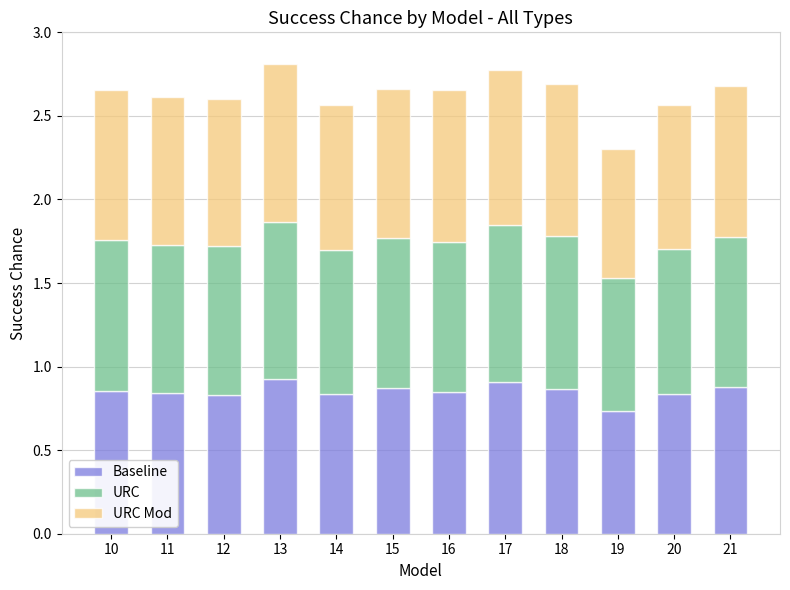

At which label is Baseline closest to 0?

19